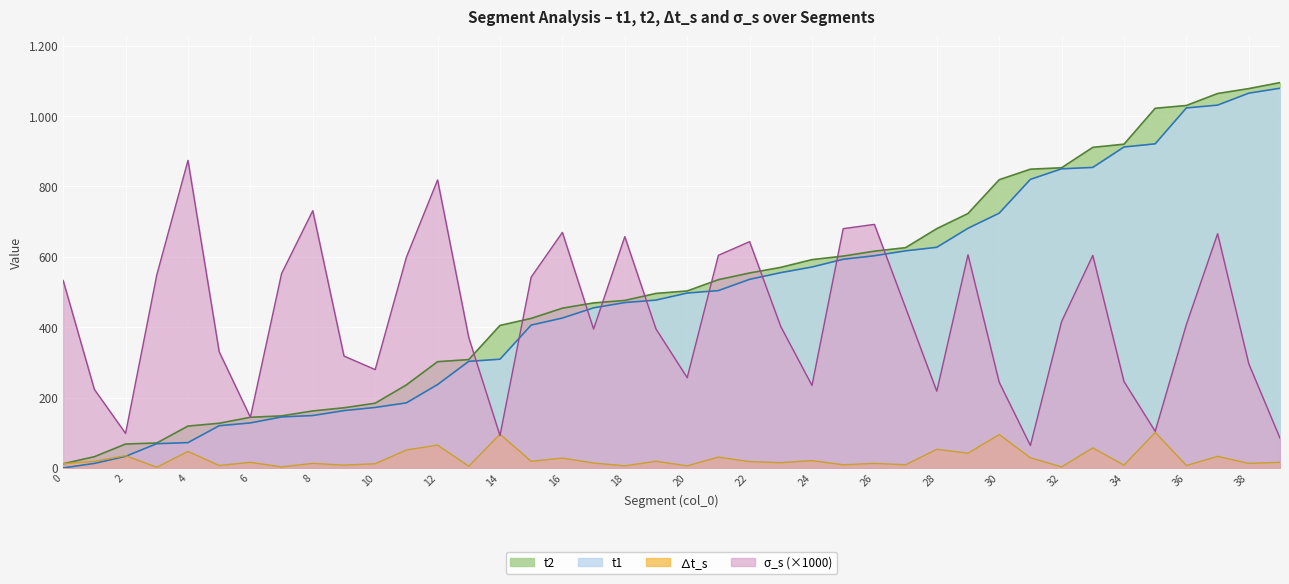

What is the maximum value for t1?

1079.0